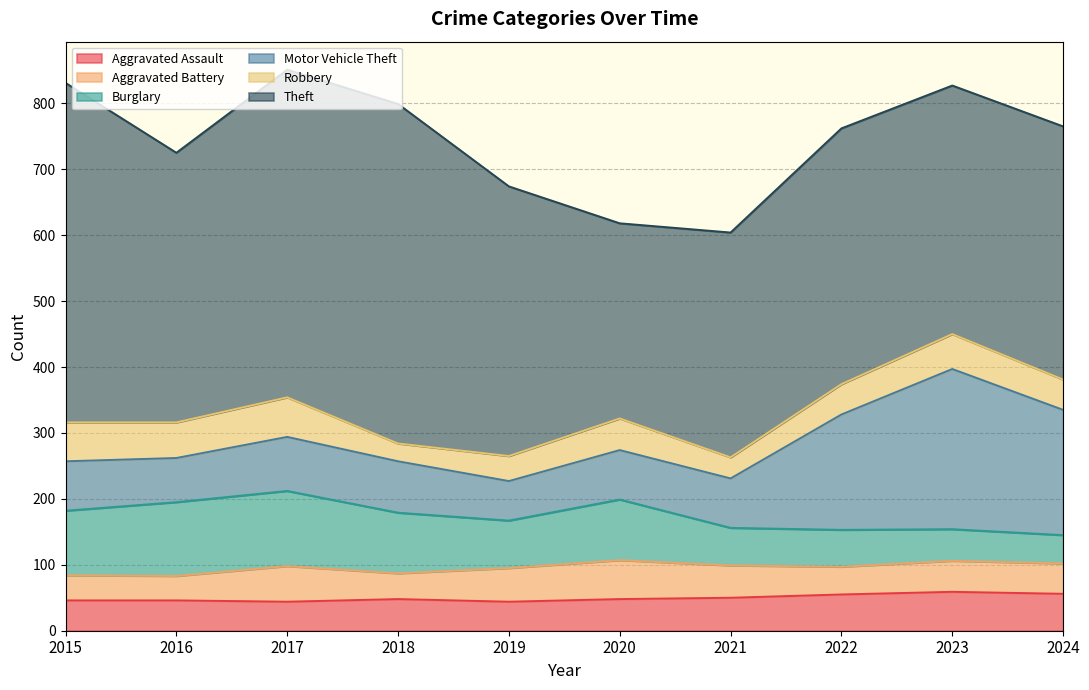

Which series changed the most between 2015 and 2020?

Theft